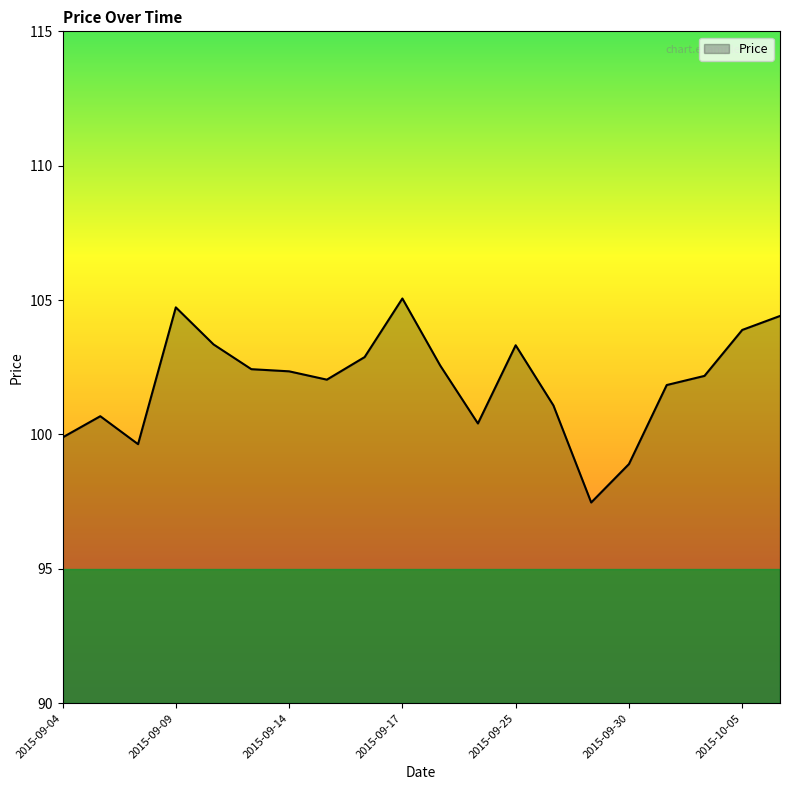

What is the greatest value displayed?

105.1